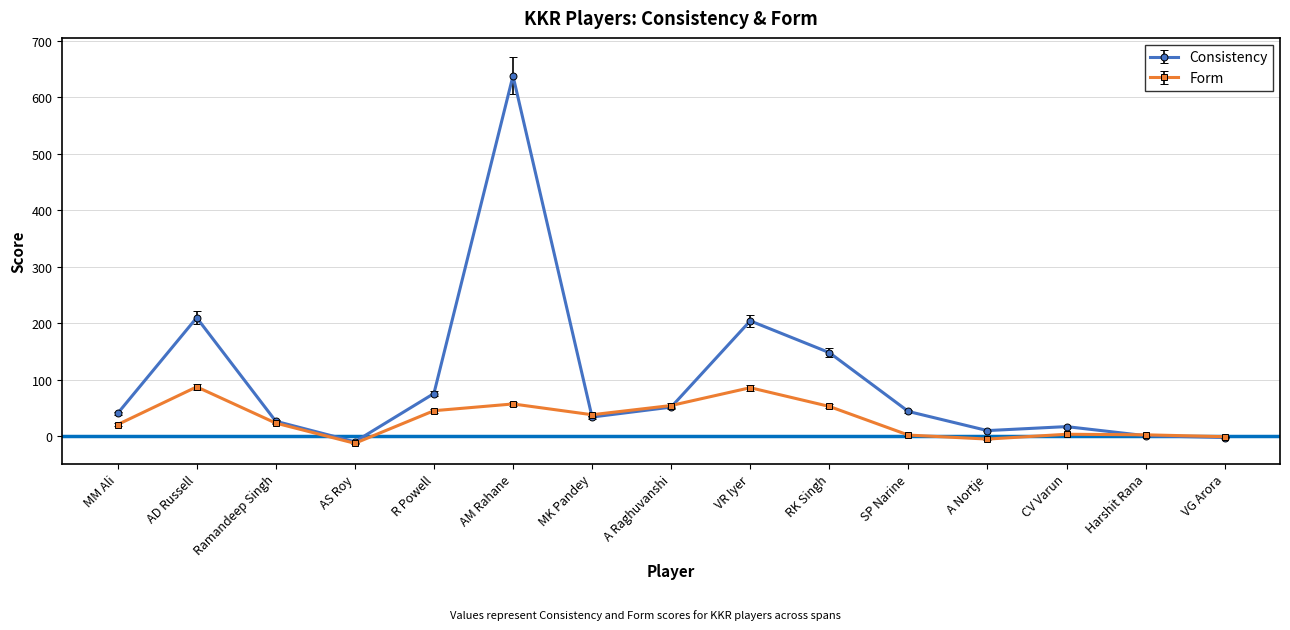

The value of Consistency at Harshit Rana is 0.9. True or false?

True